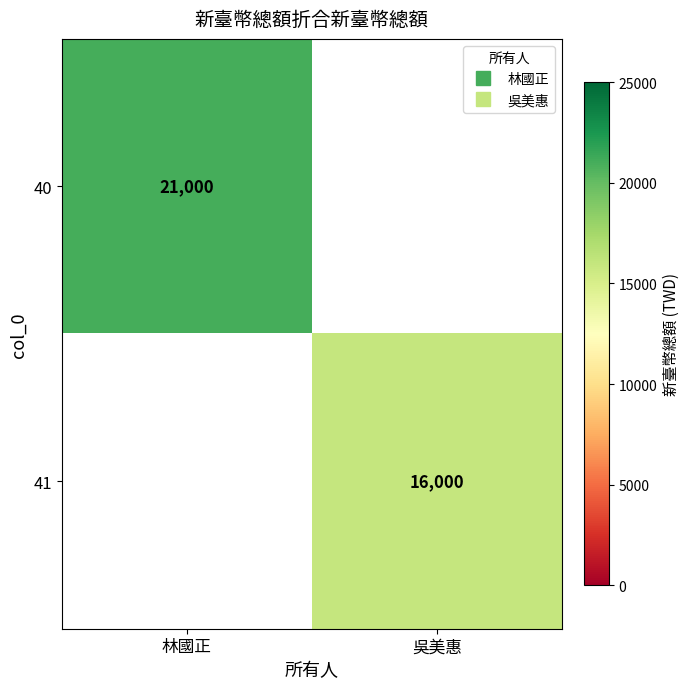

Which series has the largest range (max minus min)?

40